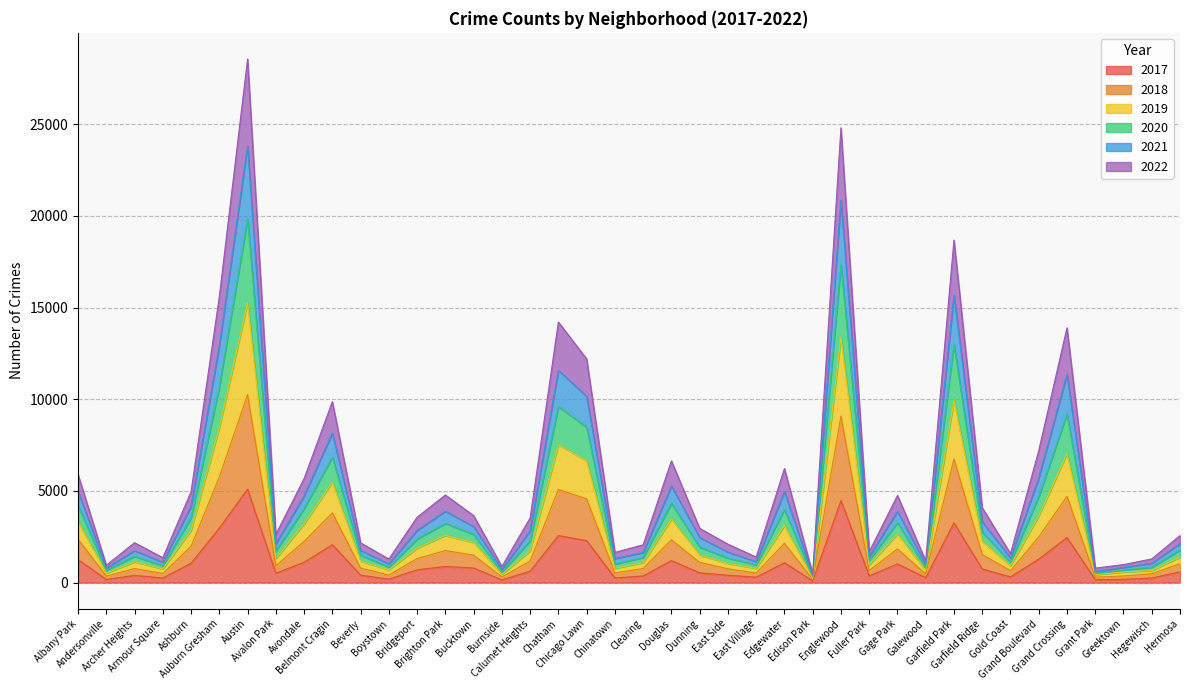

How many data points in 2017 are above 620?

19